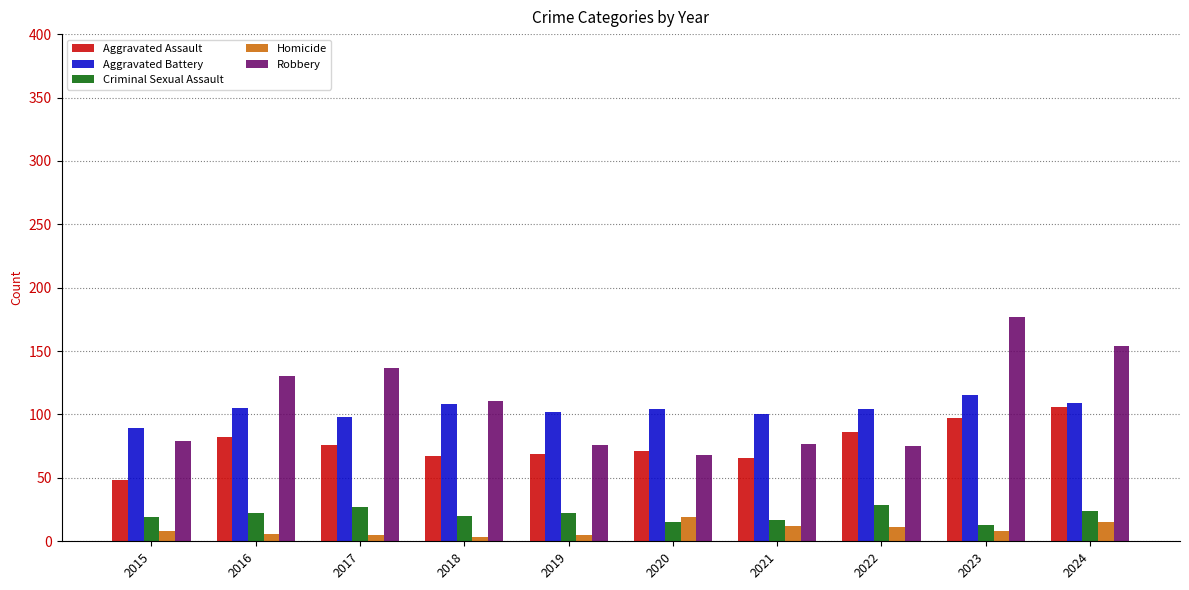

How many bars are there in each group?

5